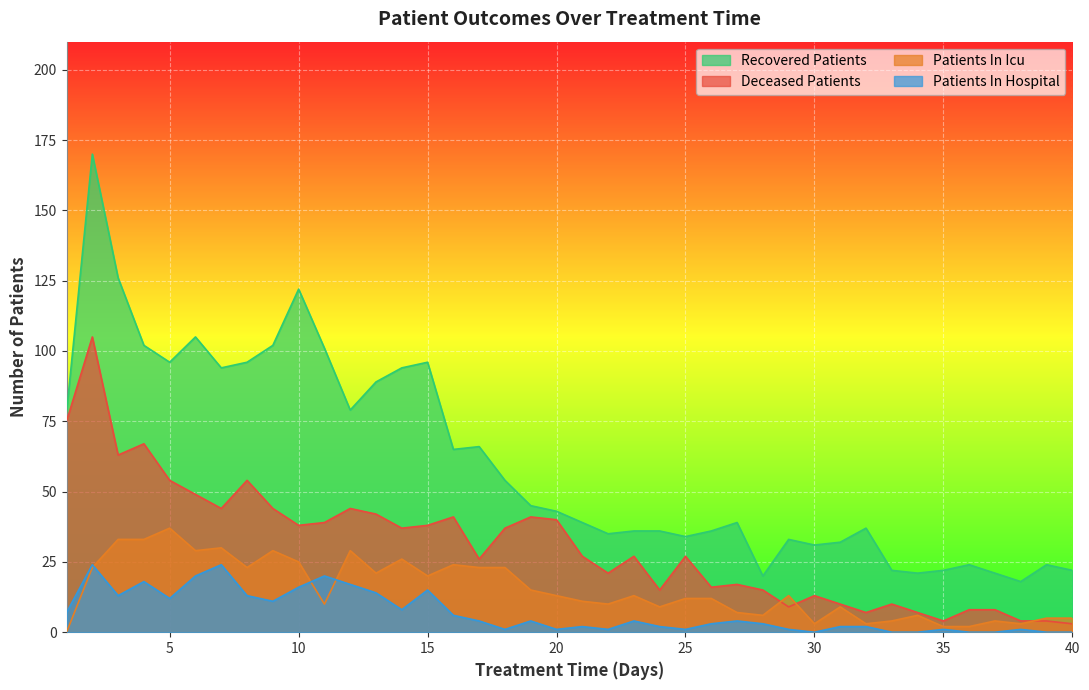

List the labels in order of patients_in_icu value, largest first.

5, 3, 4, 7, 6, 9, 12, 14, 10, 16, 2, 8, 17, 18, 13, 15, 19, 20, 23, 29, 25, 26, 21, 11, 22, 24, 31, 27, 28, 34, 39, 40, 33, 37, 30, 32, 38, 35, 36, 1